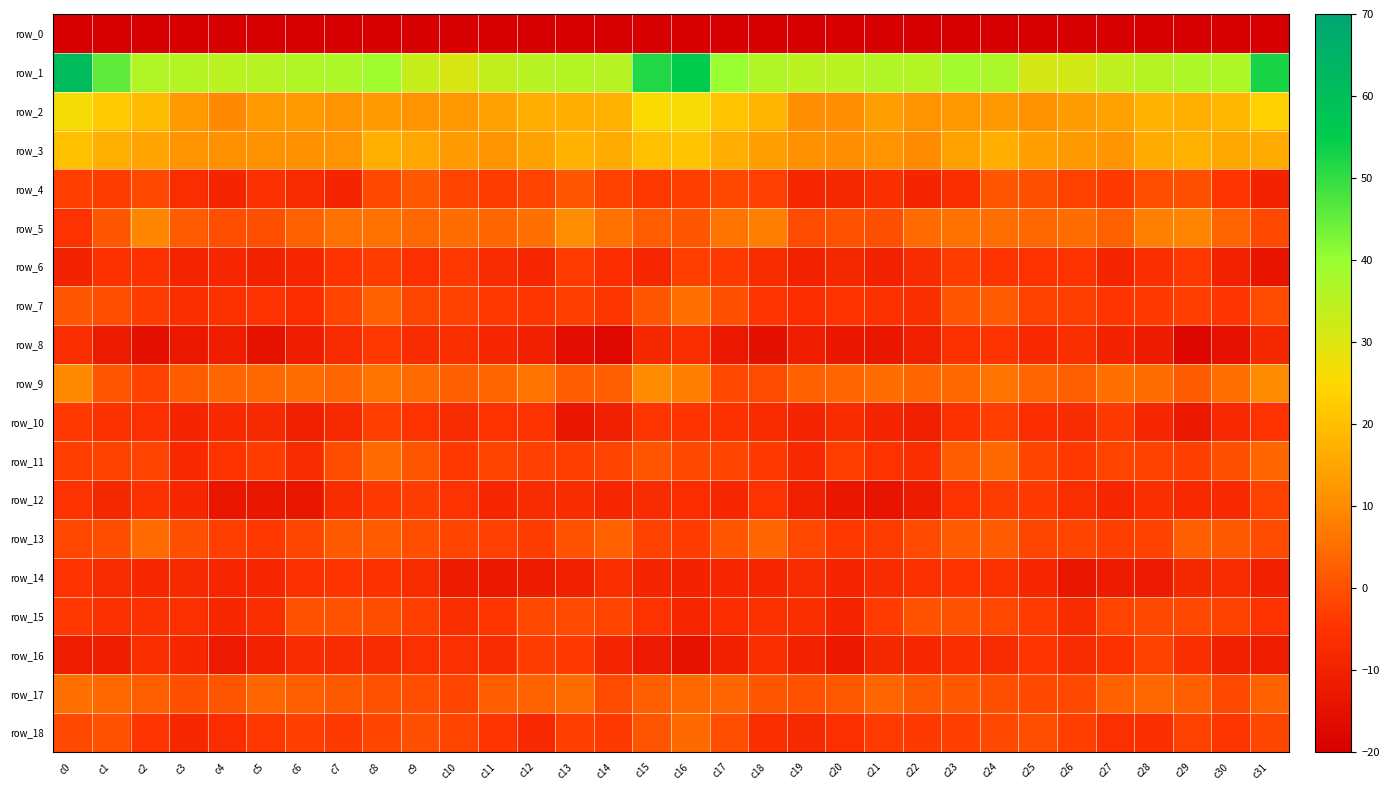

Which series has the widest spread of values?

row_0